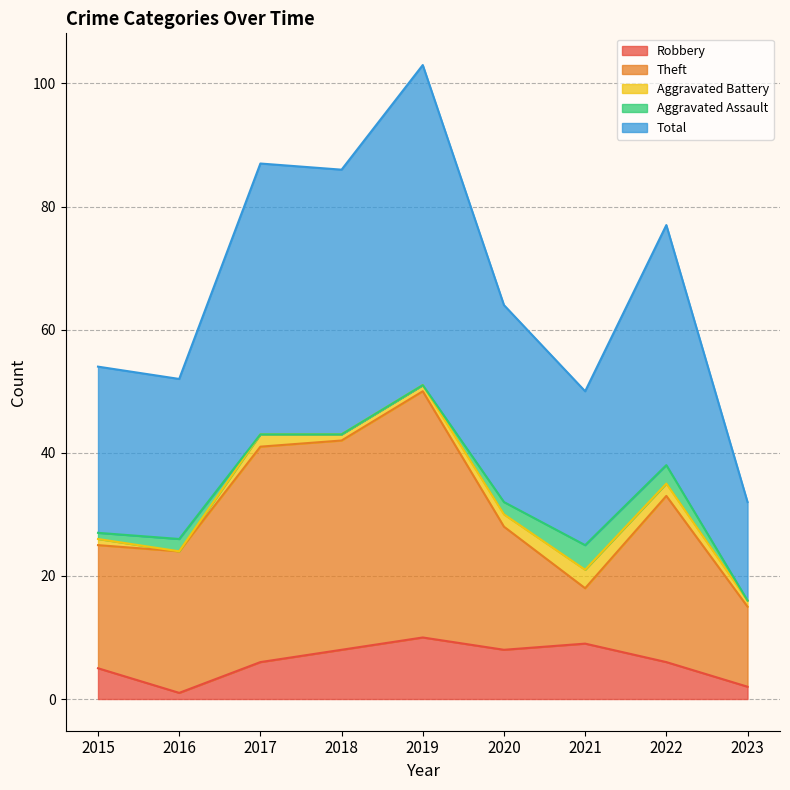

Read the Theft value at 2022.

27